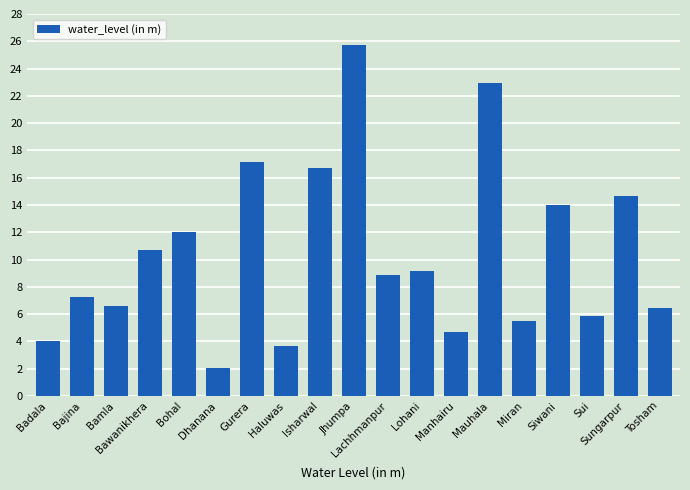

What is the change in value from Bohal to Lohani?

-2.8